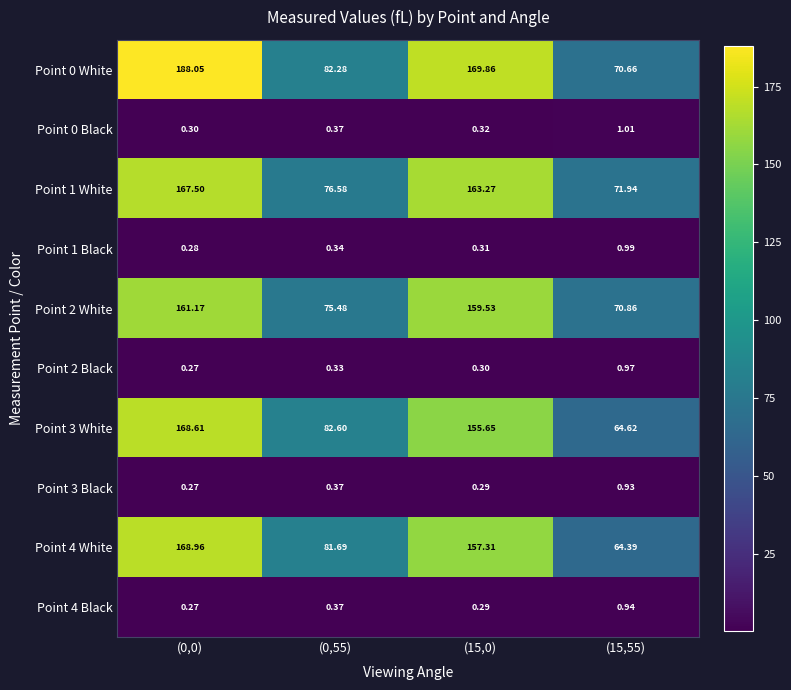

How many data points in Point 0 White are above 169?

2